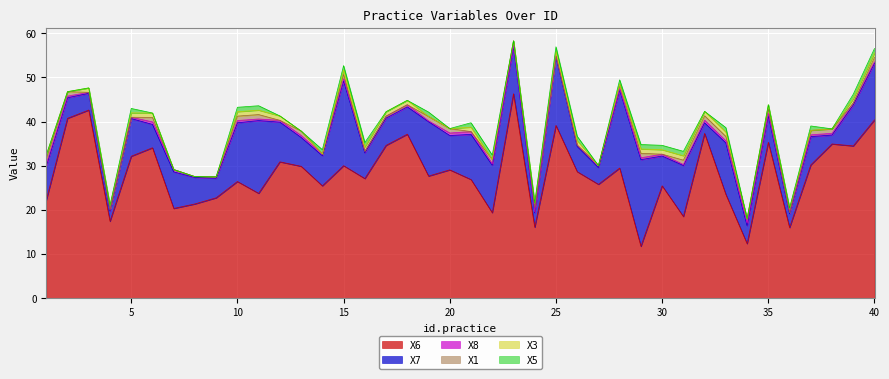

Which series has the largest total across all categories?

X6